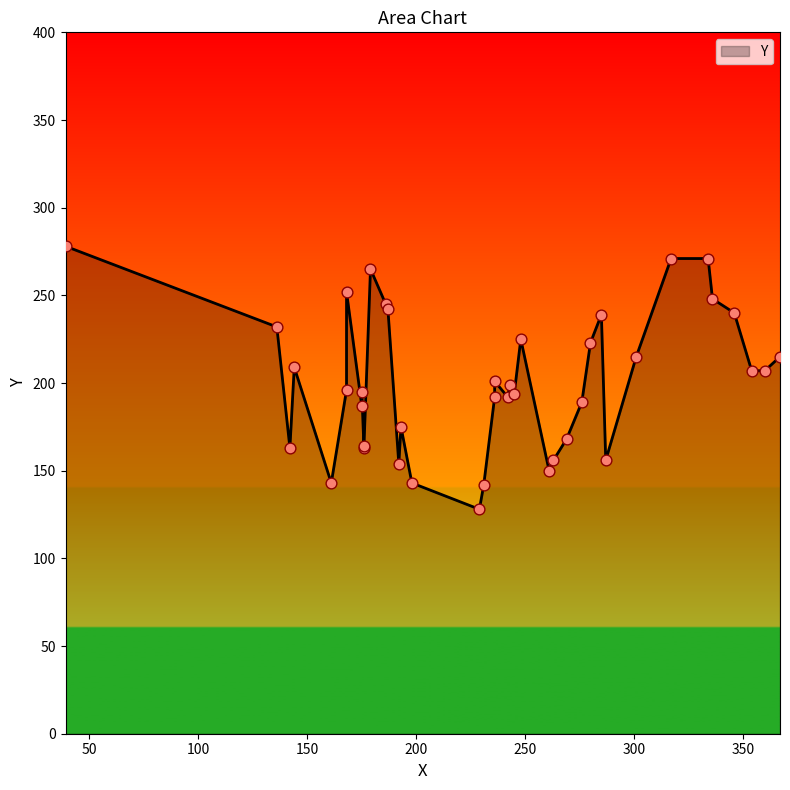

What is the change in value from 161 to 317?

+128